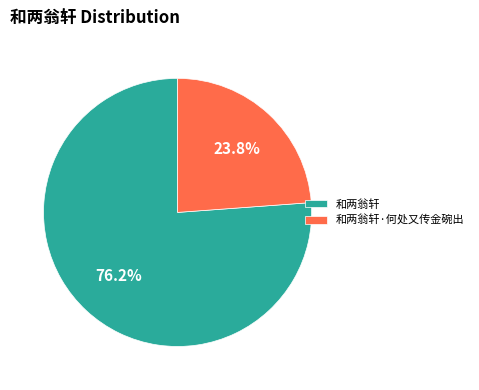

Which slice is the smallest?

和两翁轩·何处又传金碗出